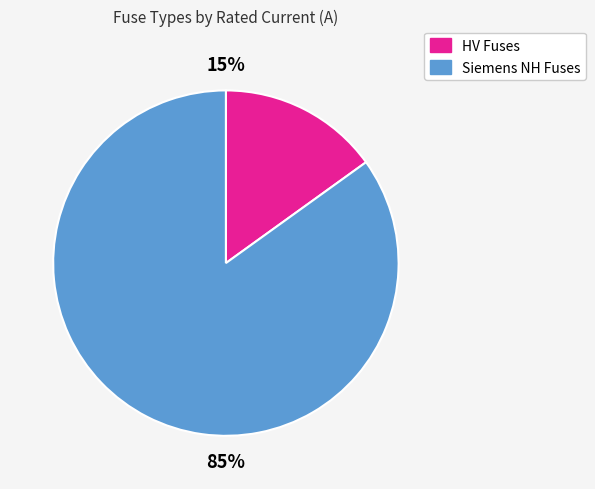

How many slices are in this pie chart?

2